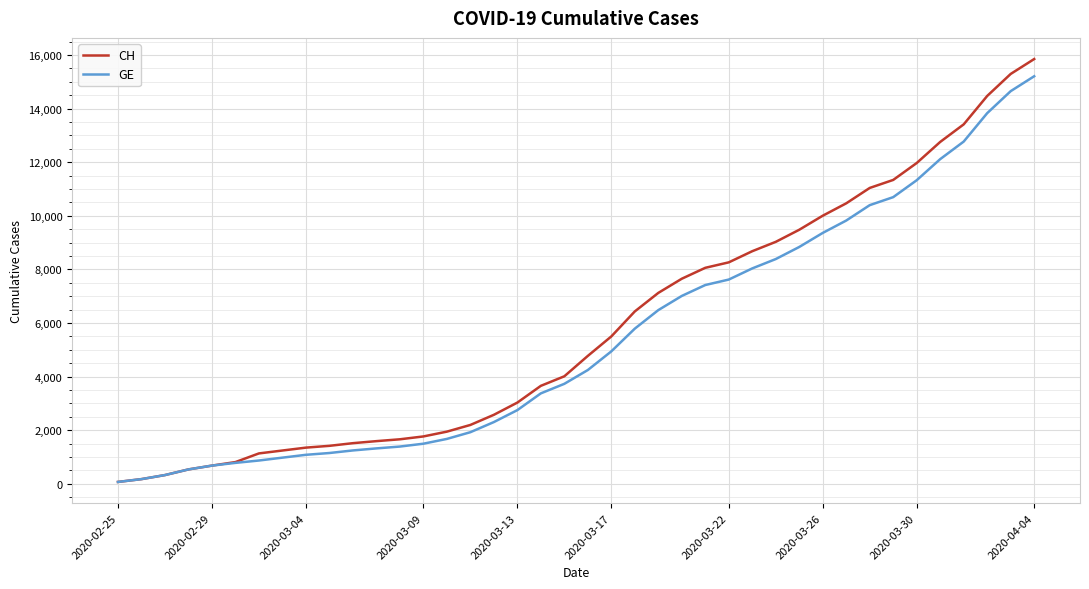

Which series has the widest spread of values?

CH